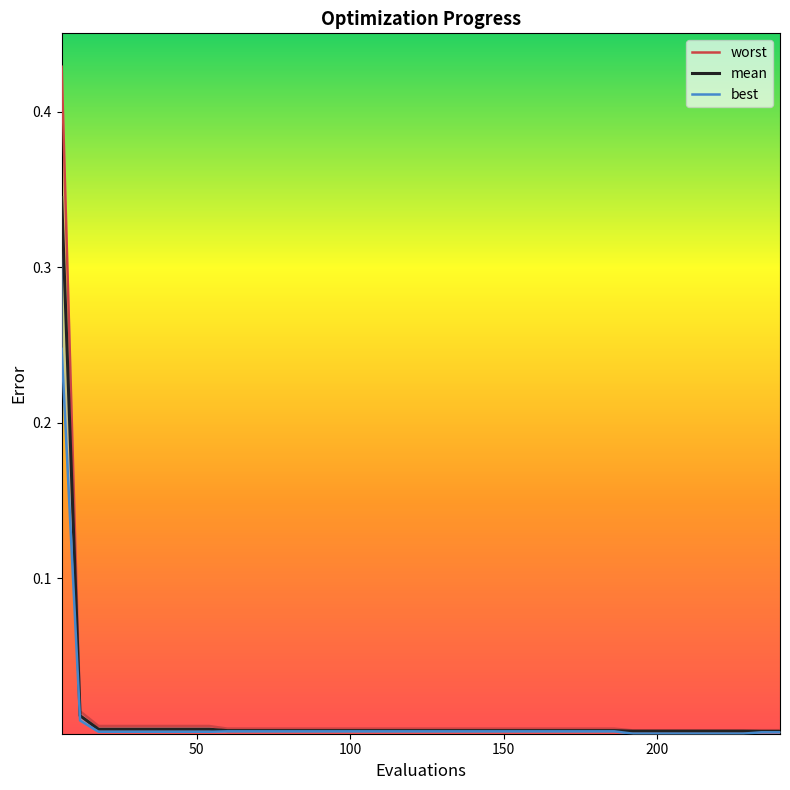

What is the difference between the maximum and minimum values in the worst series?

0.4